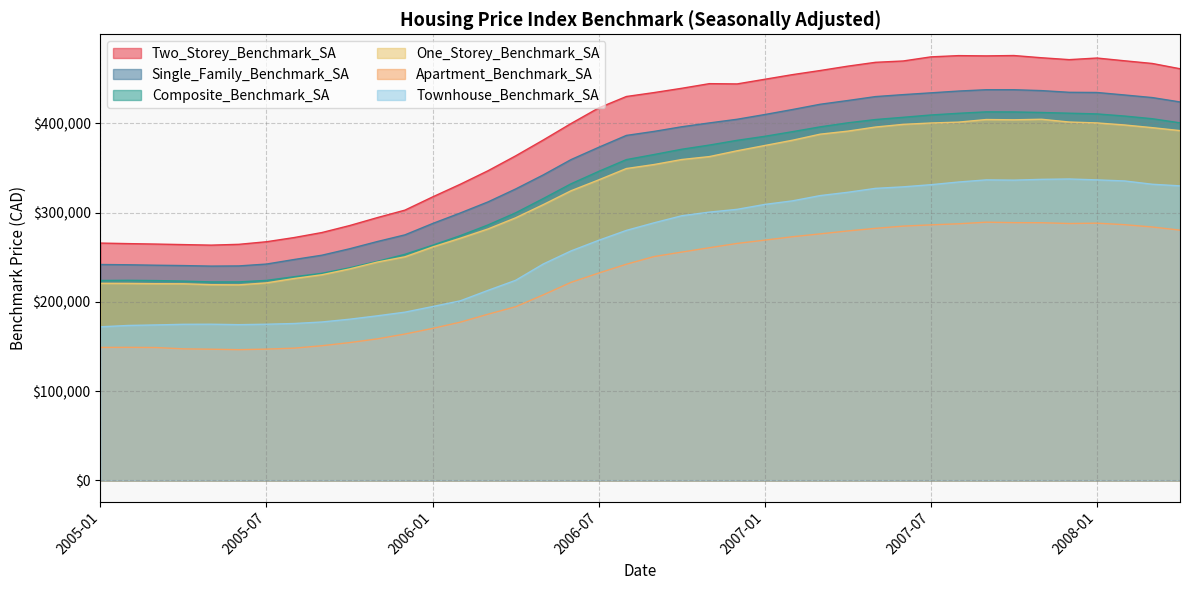

Which has a higher value, 2007-03 or 2006-06?

2007-03